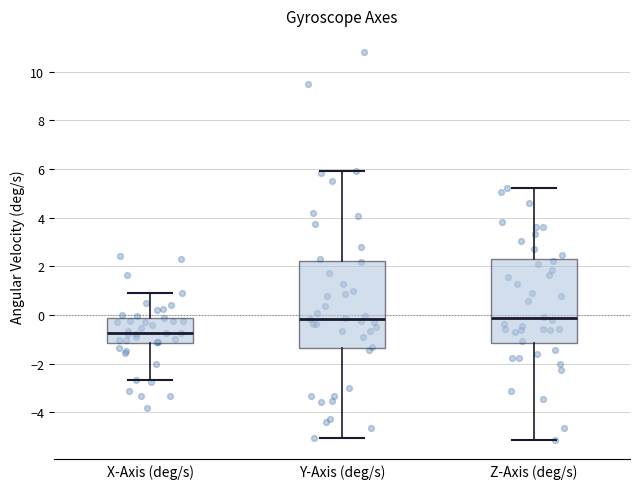

Which box has the lowest median line?

X-Axis (deg/s)